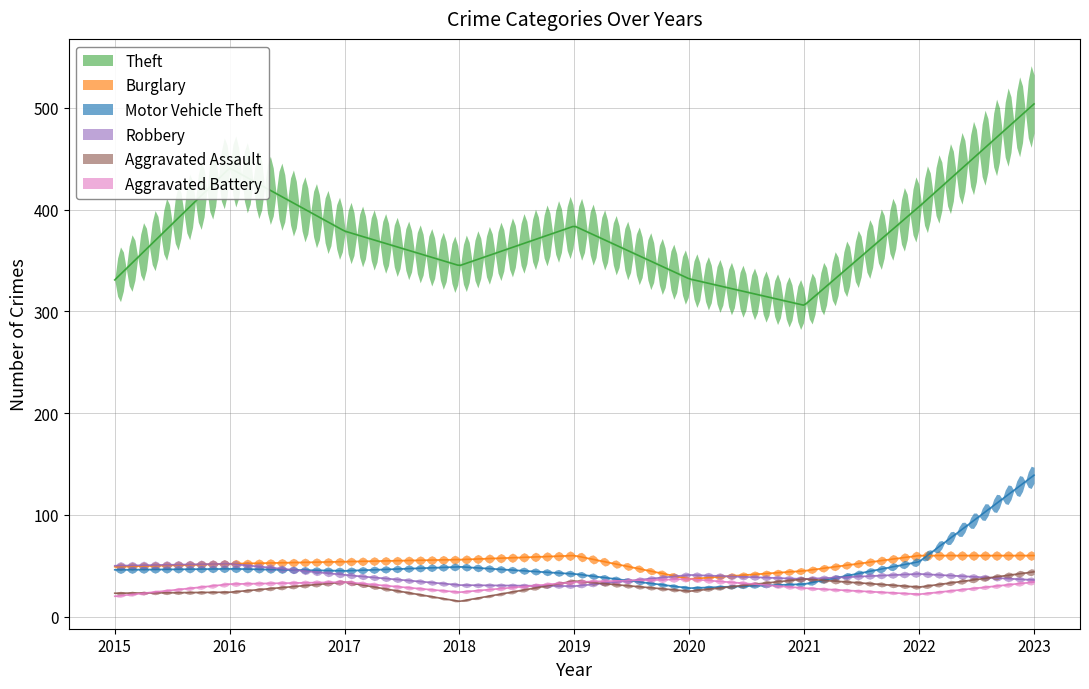

True or false: Theft and Burglary cross at least once.

False